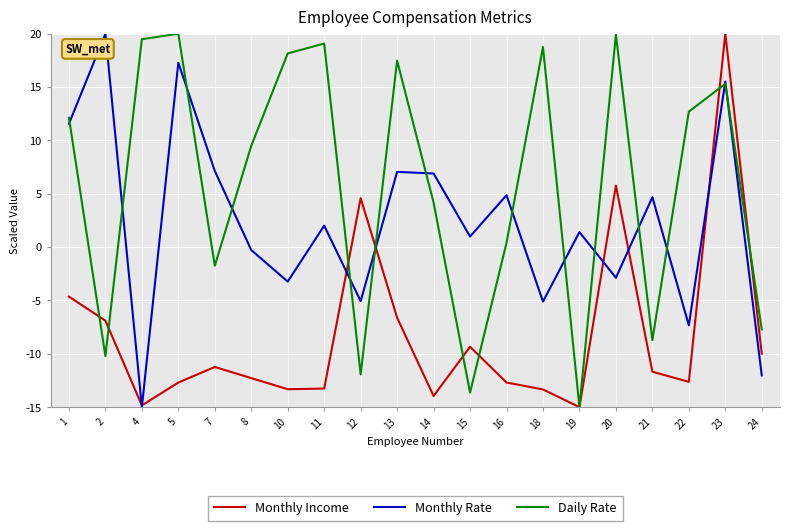

What is the spread (max minus min) of values at 20?

22.8